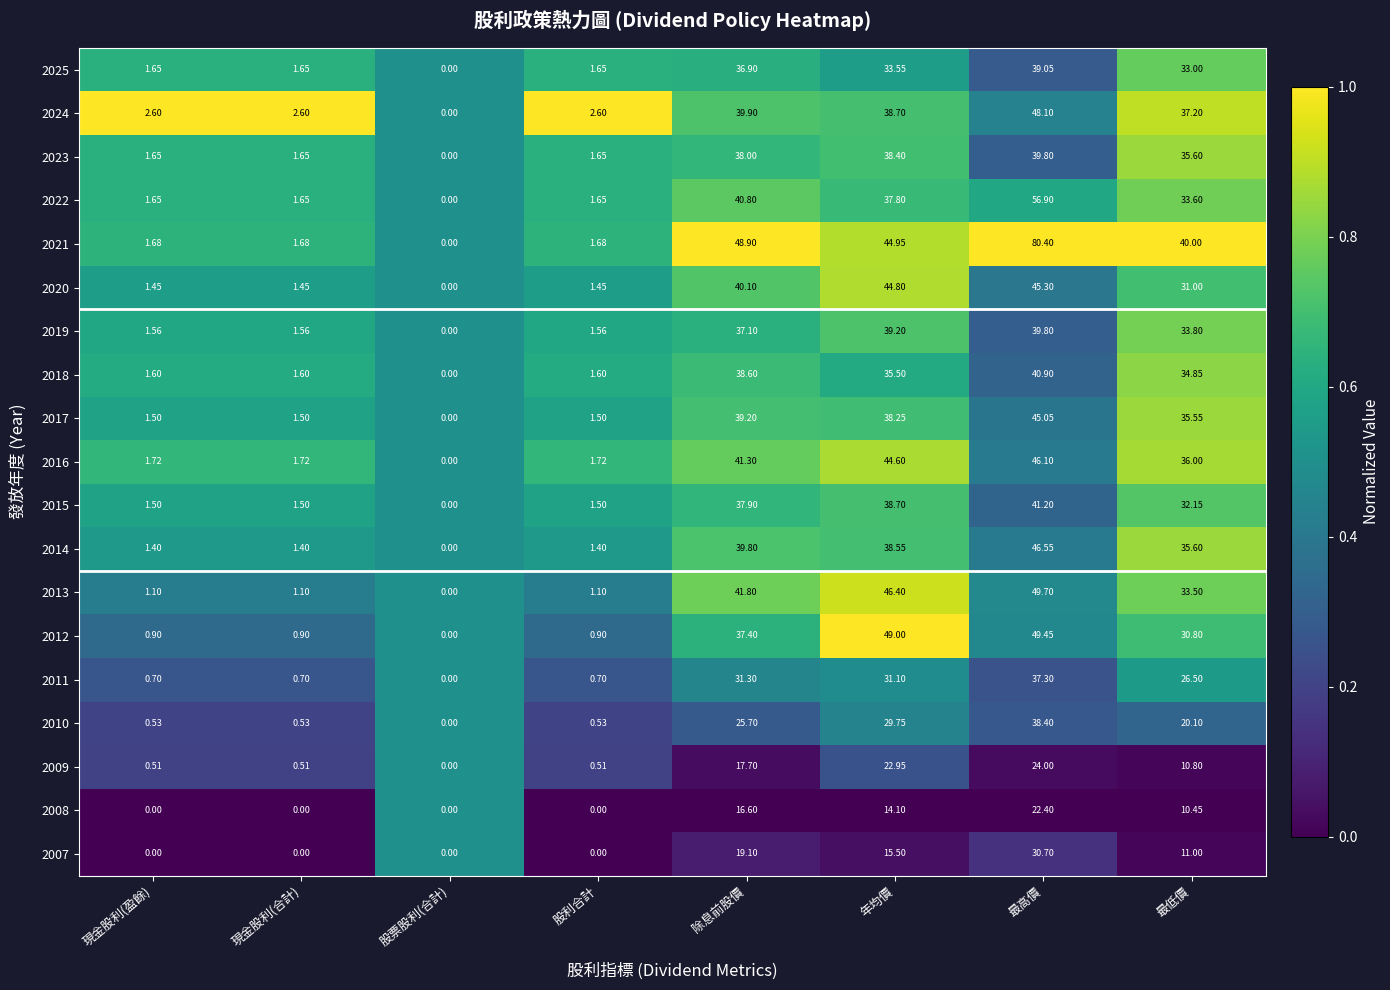

Where is 2015 nearest to the value 20?

最低價